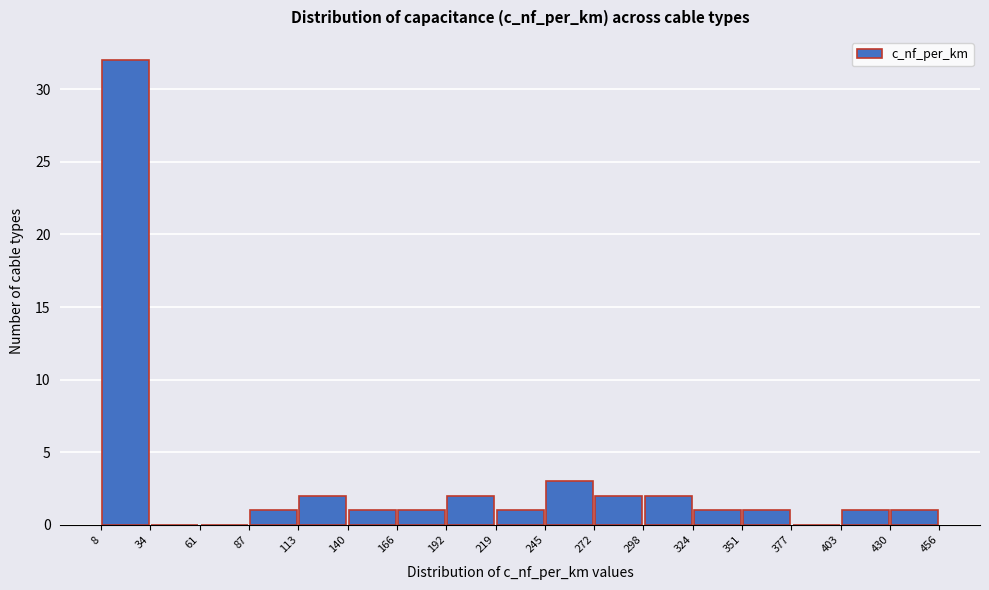

Reading left to right, list every bar in this chart as the range it spans on the x-axis followed by its height. The values are not printed on the chart, so give them approximately, as read against the axis.

8 to 34: 32
34 to 61: 0
61 to 87: 0
87 to 113: 1
113 to 140: 2
140 to 166: 1
166 to 192: 1
192 to 219: 2
219 to 245: 1
245 to 272: 3
272 to 298: 2
298 to 324: 2
324 to 351: 1
351 to 377: 1
377 to 403: 0
403 to 430: 1
430 to 456: 1